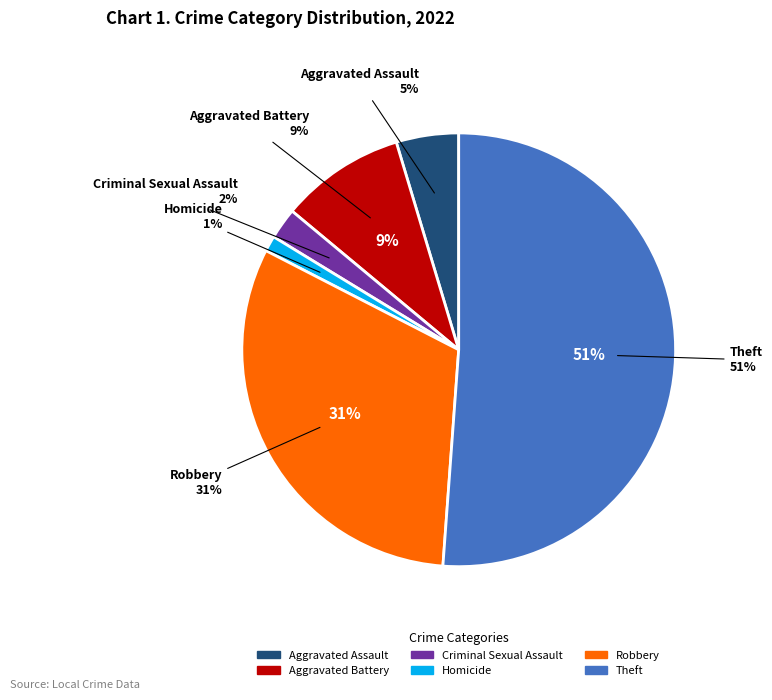

What is the ratio of the value at Criminal Sexual Assault to the value at Robbery?

0.1